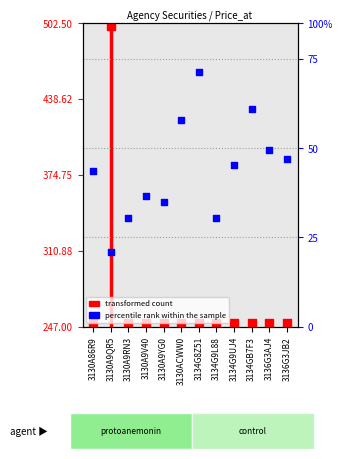

Which series has the largest Y range (max minus min)?

transformed count